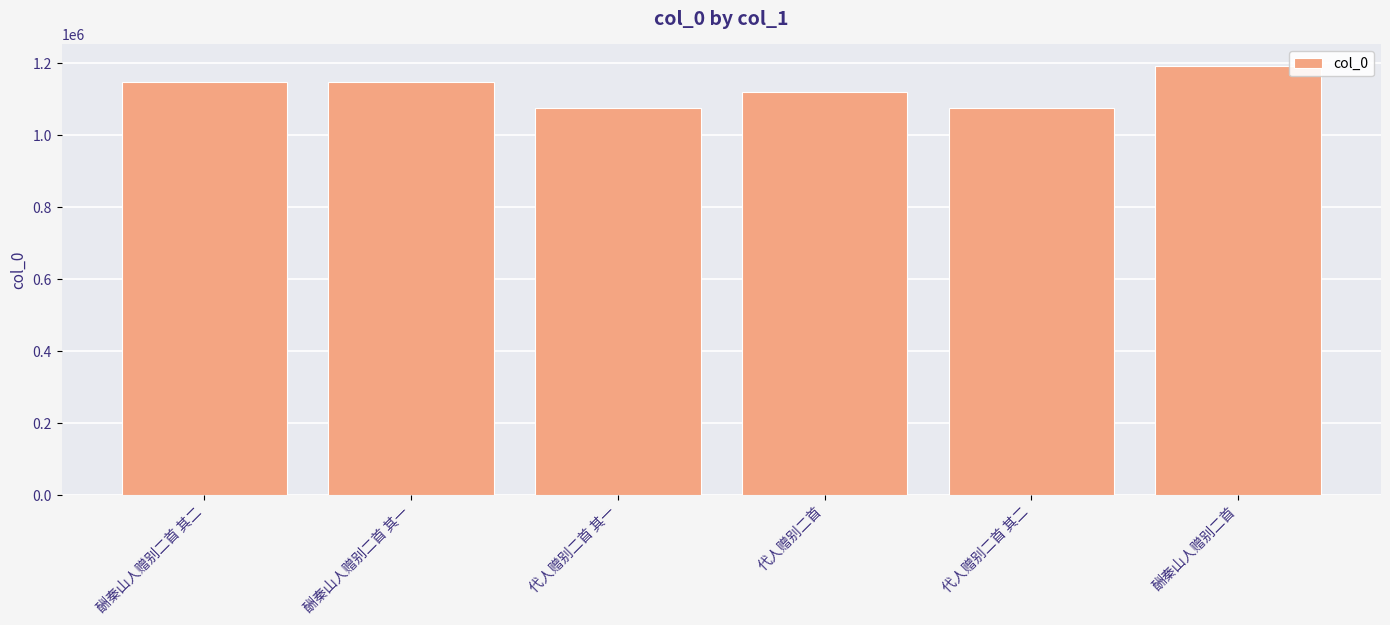

At which category does the chart reach its peak across all series?

酬秦山人赠别二首